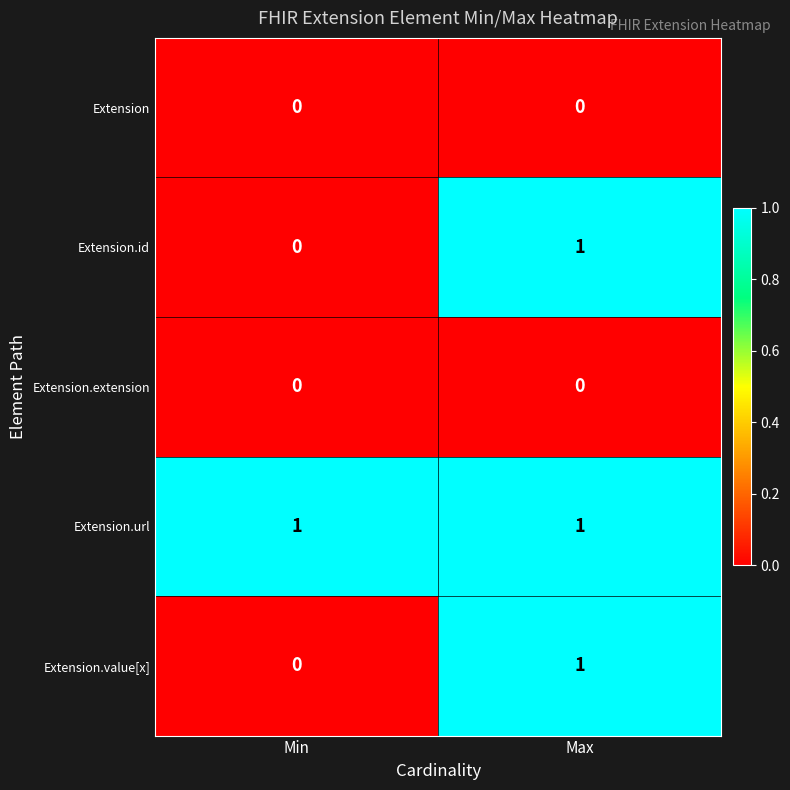

Which series has the largest total across all categories?

Extension.url